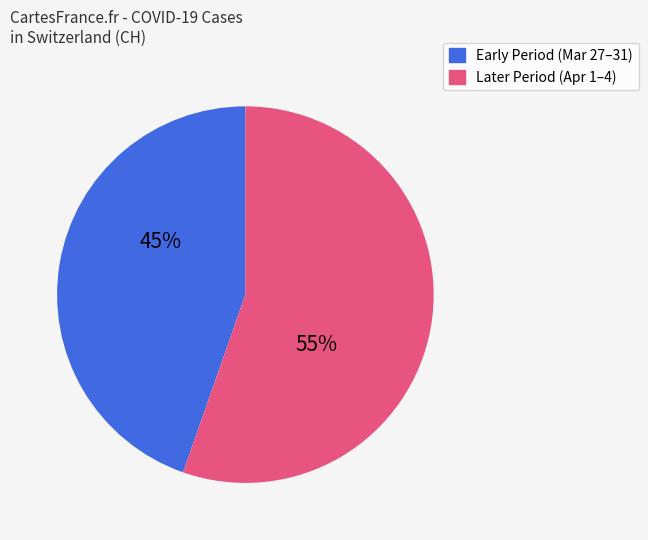

To the nearest percent, what is the average slice percentage?

50%